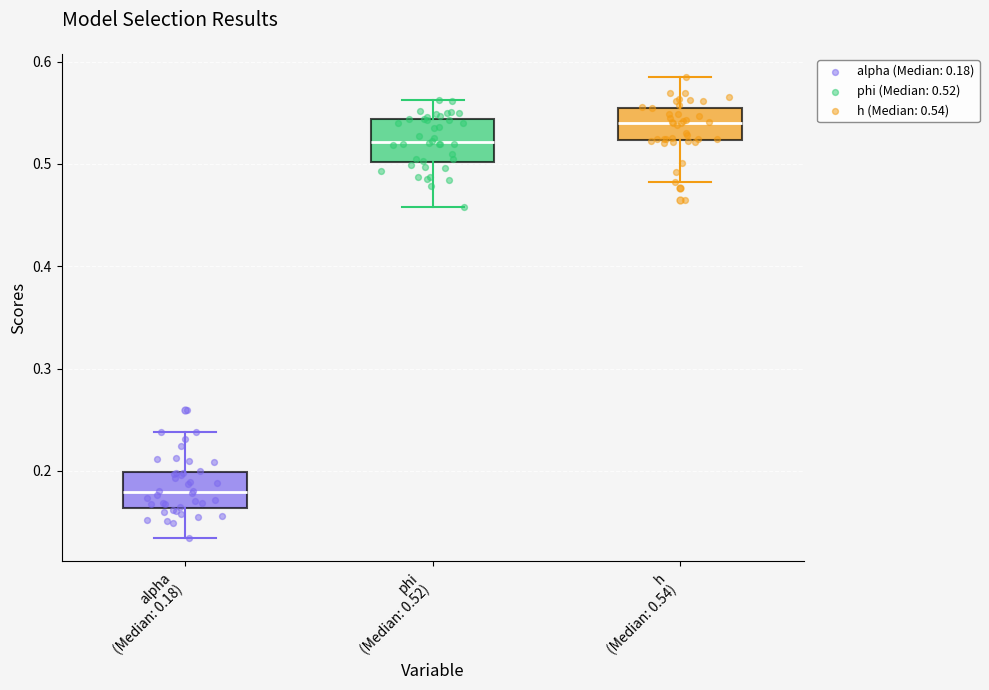

Where does the lower whisker of the box for alpha (Median: 0.18) end on the y-axis? The values are not printed on the chart, so give them approximately, as read against the axis.

0.13